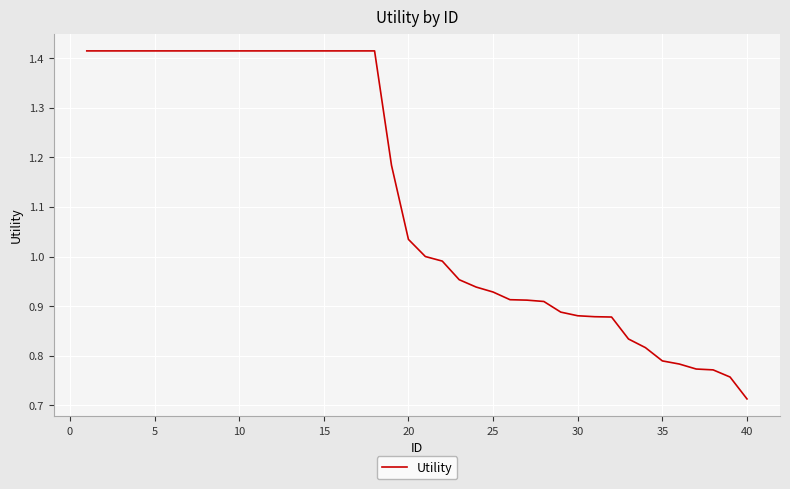

The chart shows a value of 0.9 at 15. True or false?

False